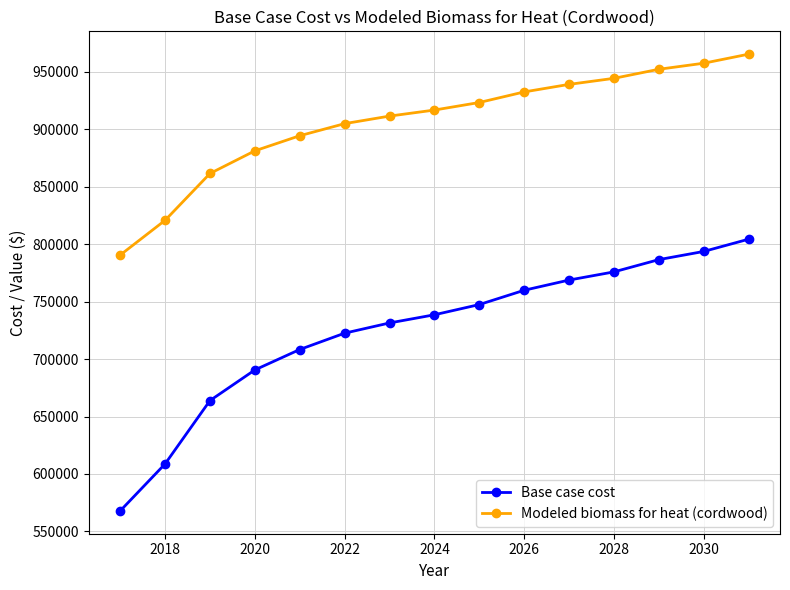

How many data points in Modeled biomass for heat (cordwood) are above 916640?

8